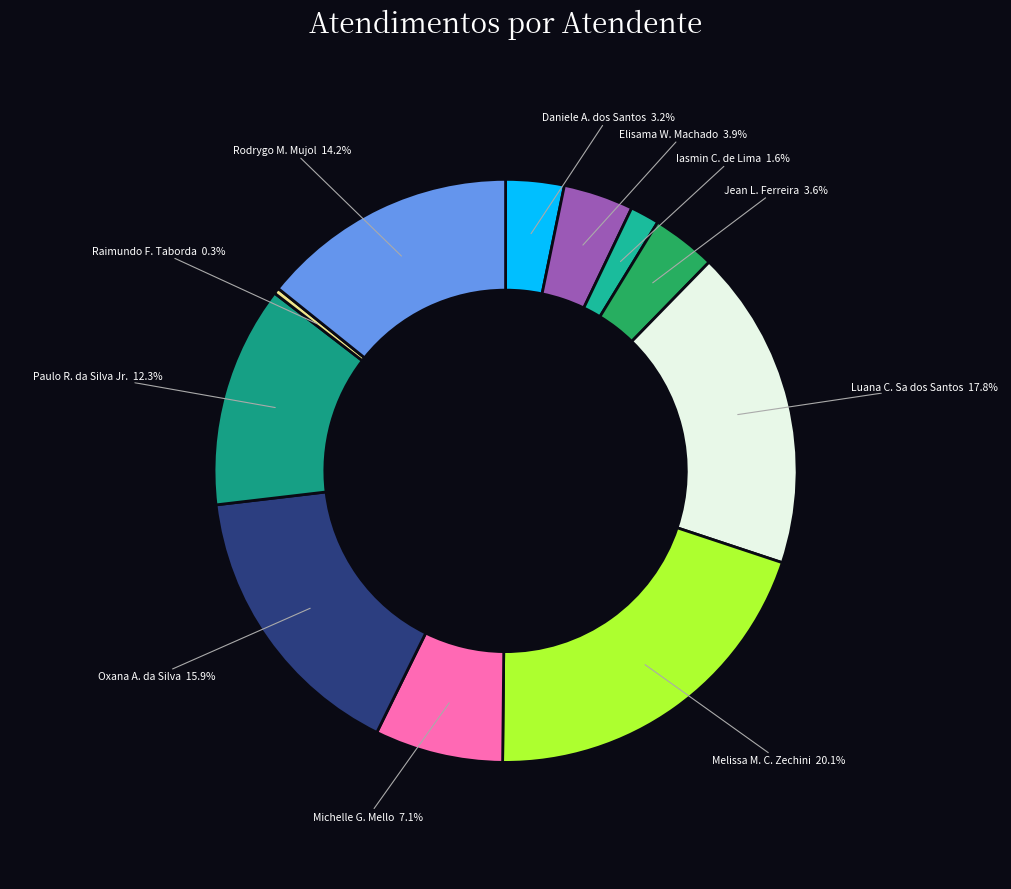

How many segments does this pie chart have?

11